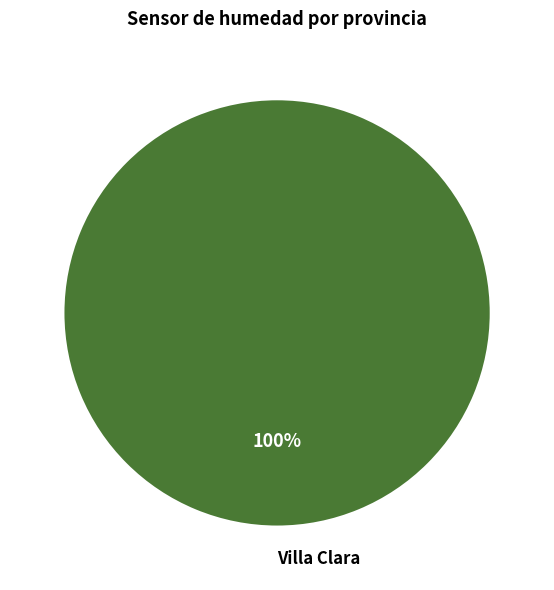

How many slices are in this pie chart?

1